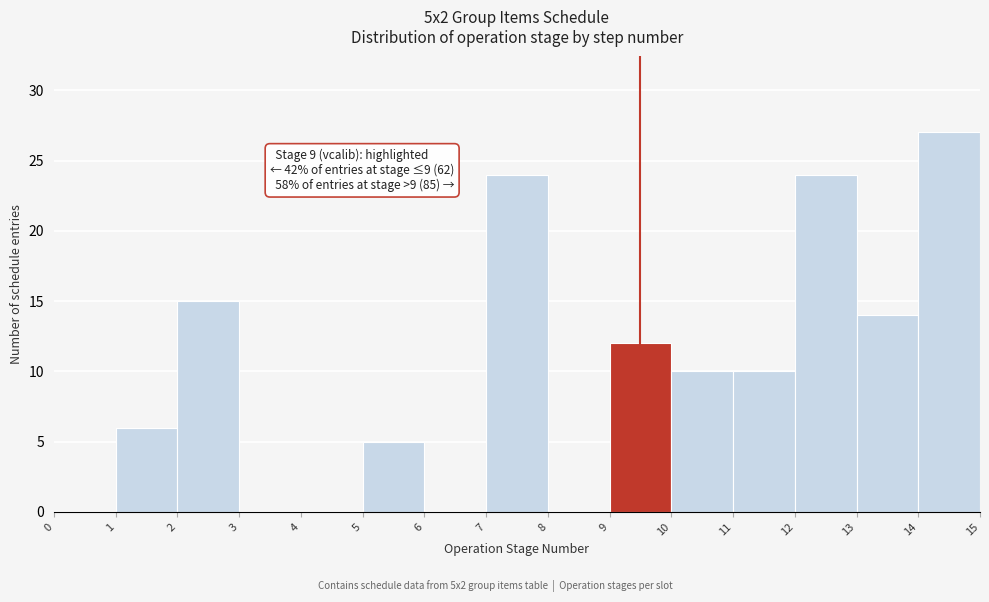

Which range on the x-axis has the tallest bar?

14 to 15